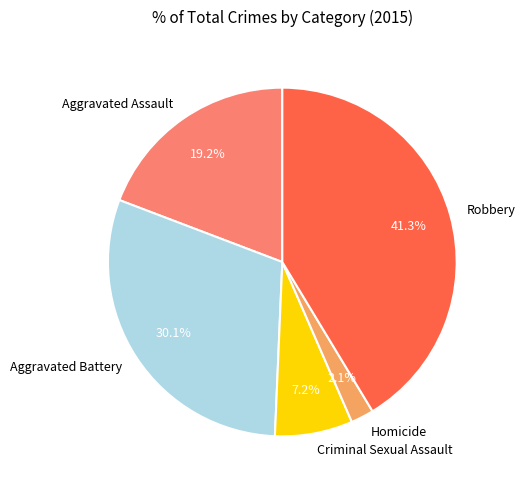

Which slice is the largest?

Robbery